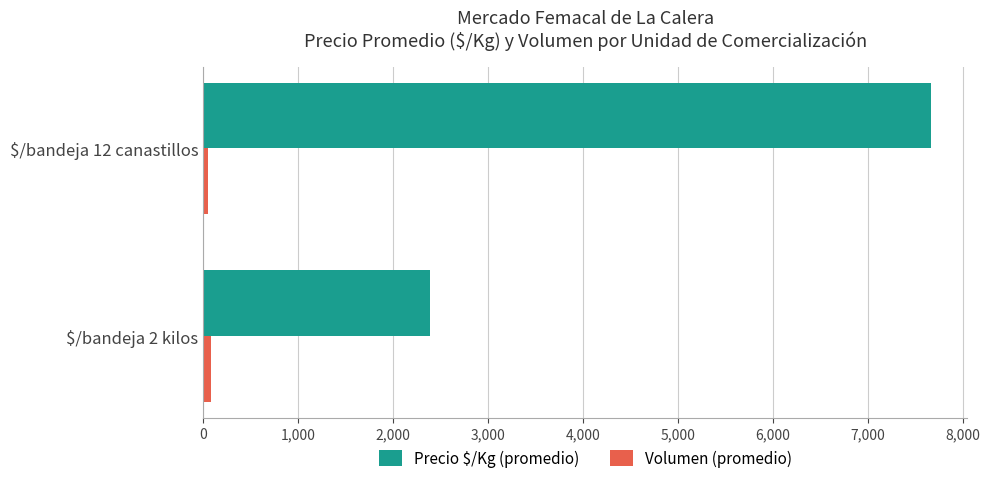

List the series in order of their overall mean, highest first.

Precio $/Kg (promedio), Volumen (promedio)